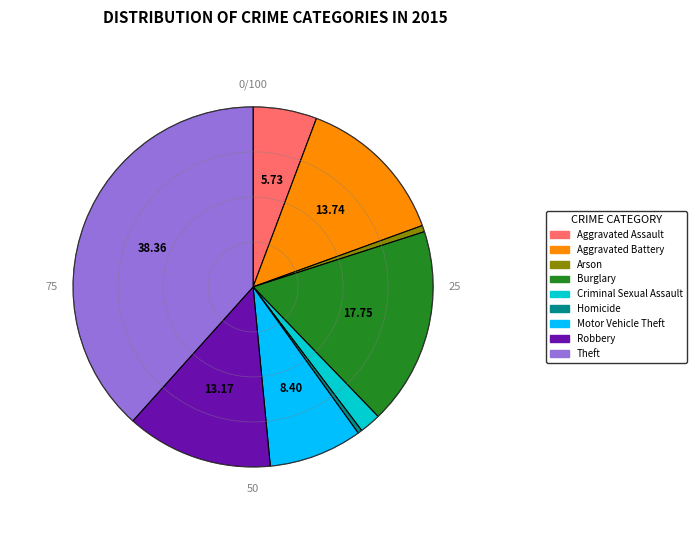

Is Arson the majority of the pie?

No